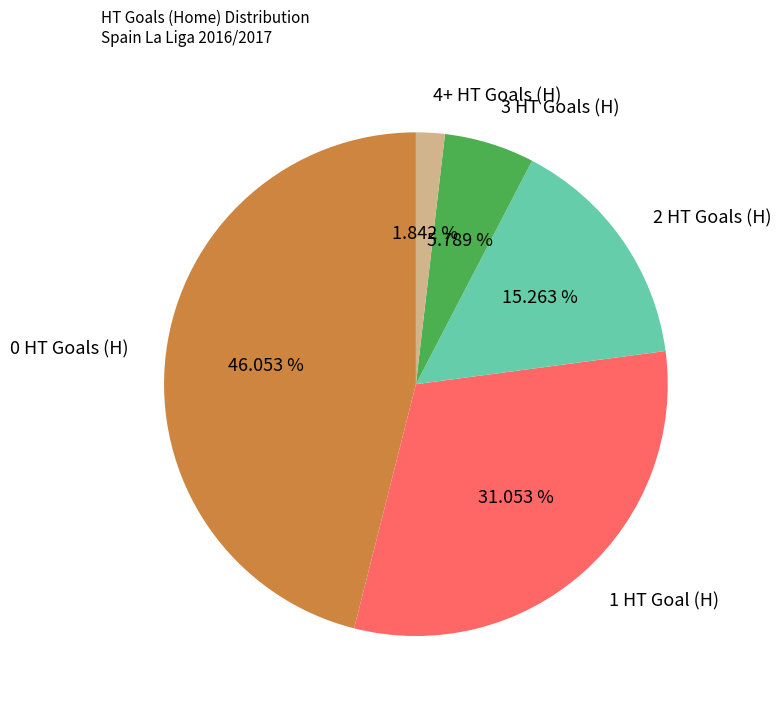

Count the number of slices in the pie.

5